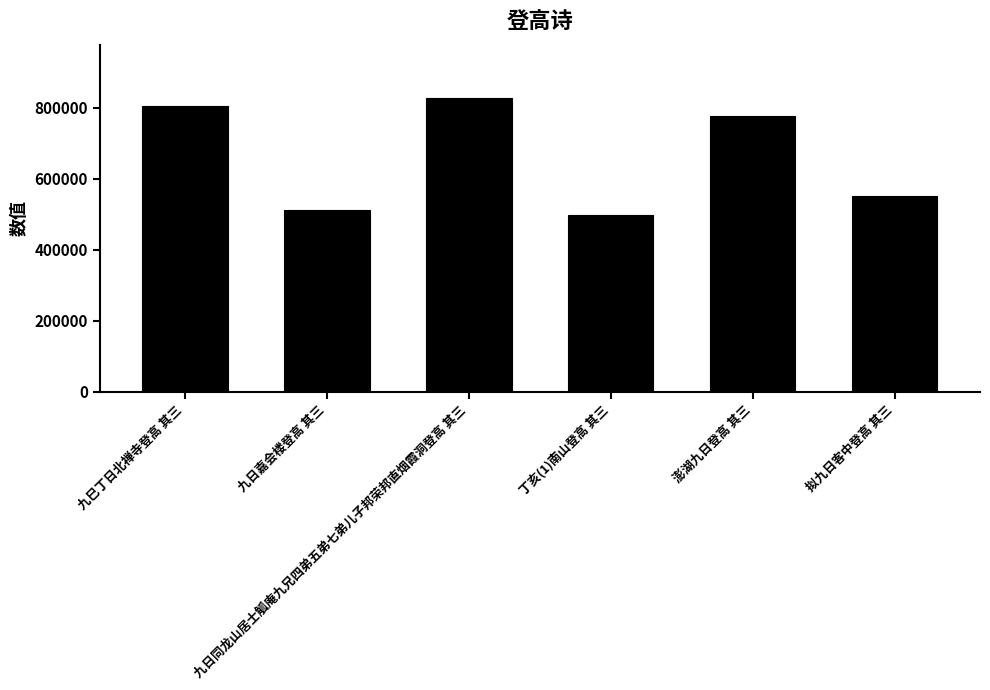

What is the change in value from 九巳丁日北禅寺登高 其三 to 九日嘉会楼登高 其三?

-293214